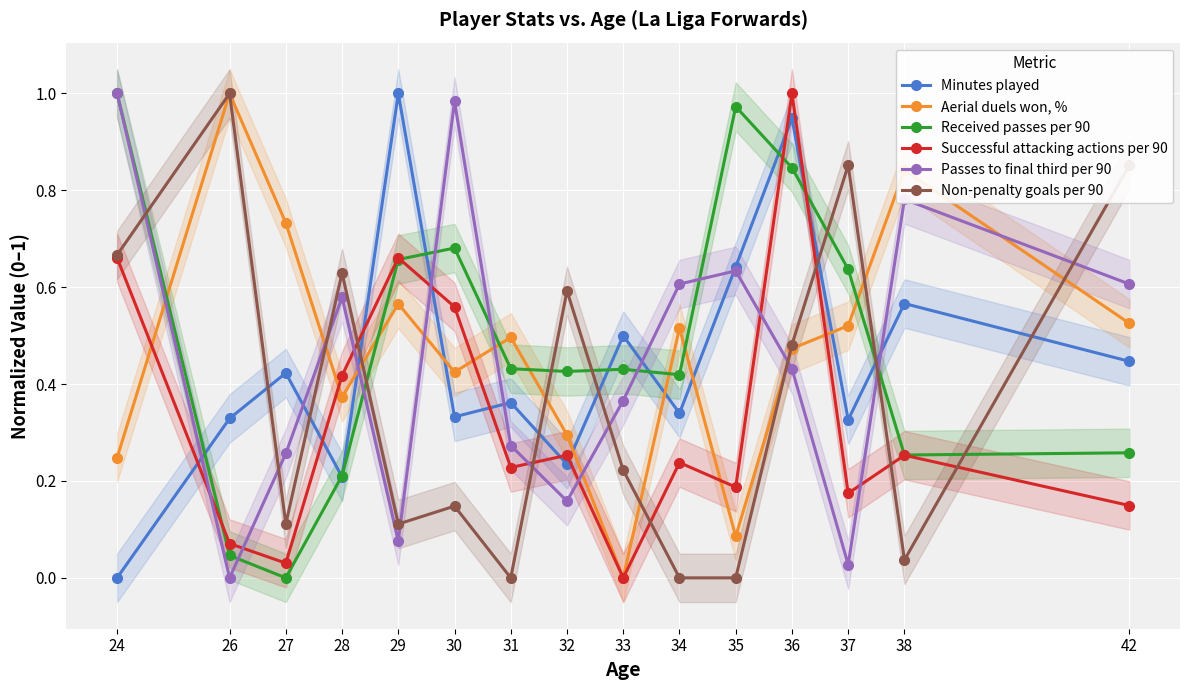

How many data points in Minutes played are above 0?

14